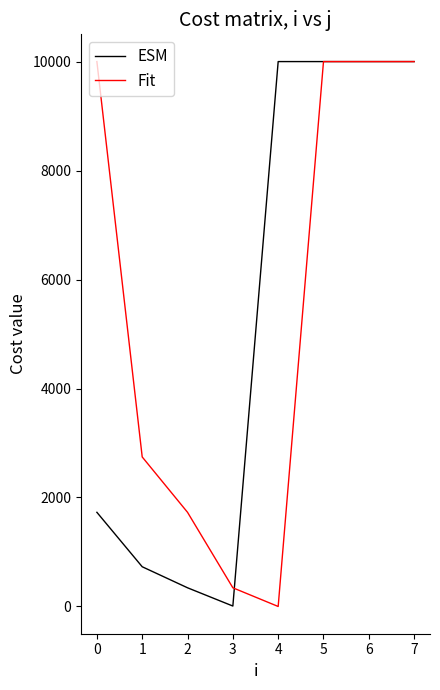

At how many categories does at least one series exceed 2300?

6